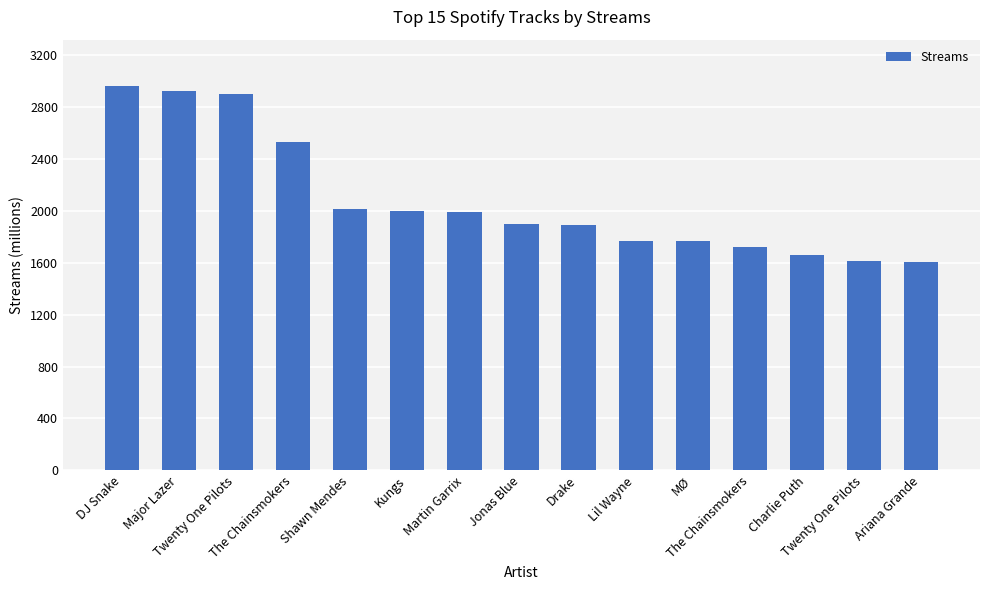

How many bars are there in total?

15